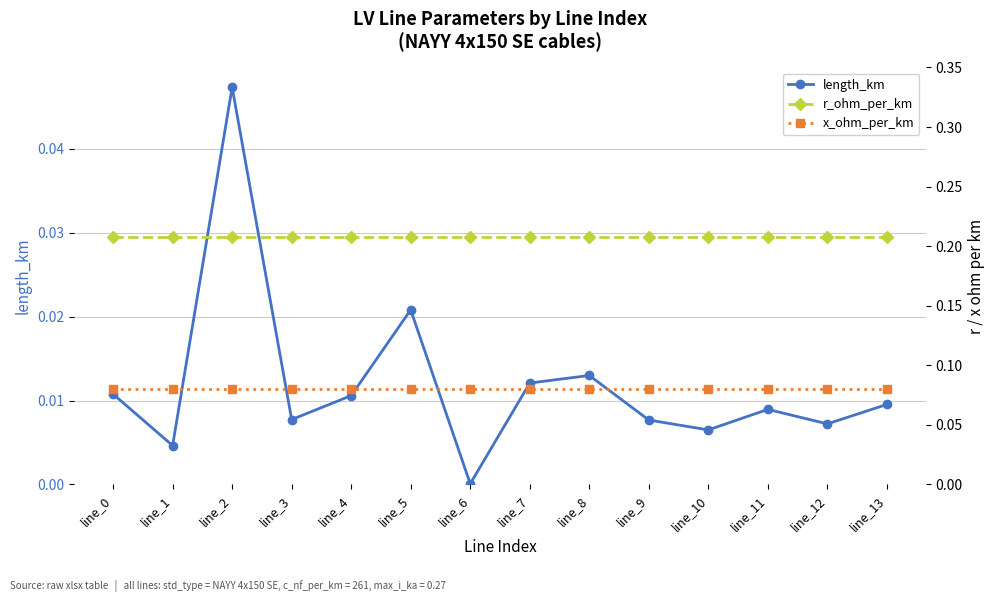

Rank the series by their average value, from highest to lowest.

r_ohm_per_km, x_ohm_per_km, length_km